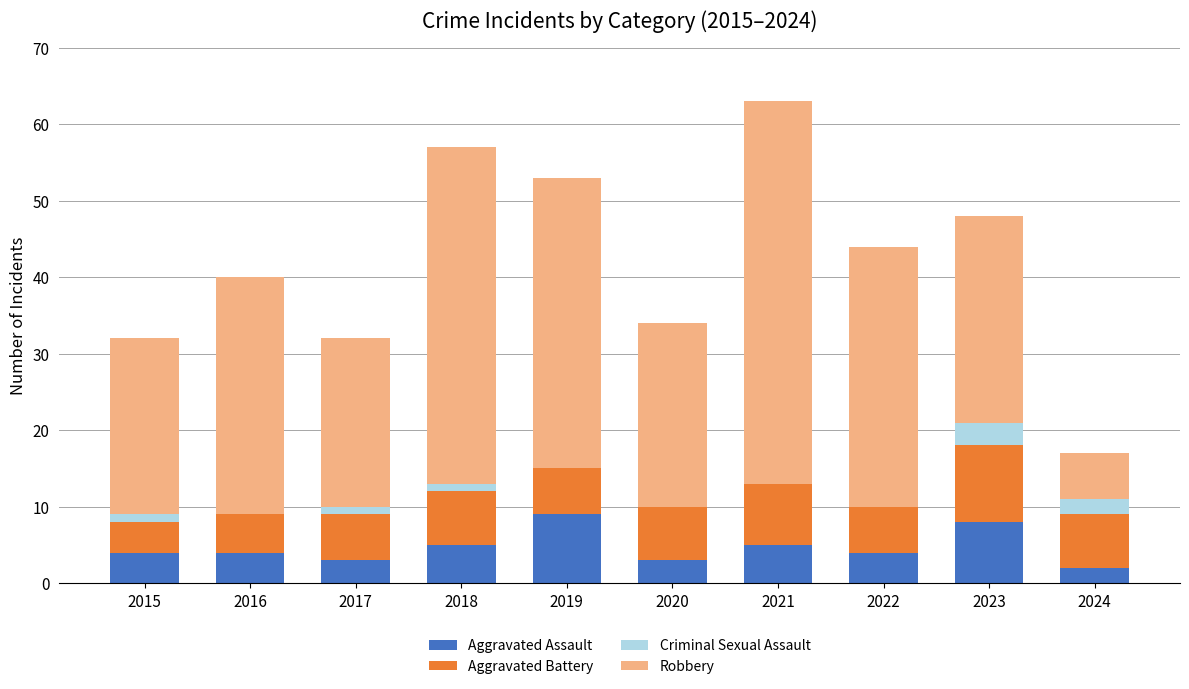

The value of Aggravated Assault at 2022 is 4. True or false?

True